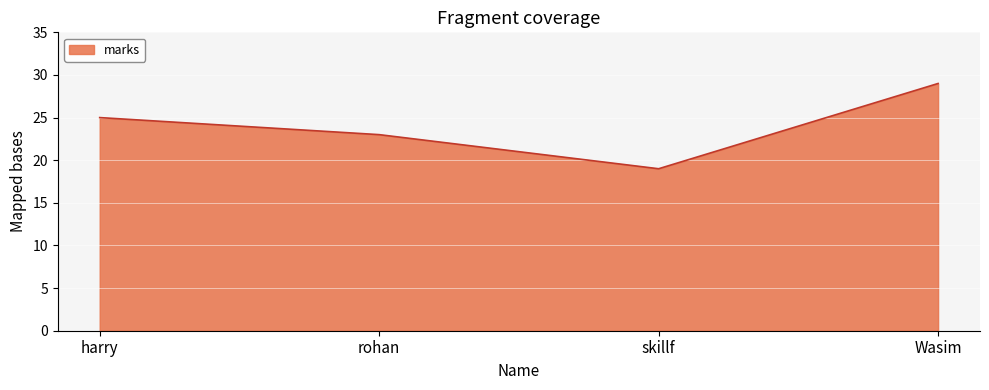

How many values are below 25?

2